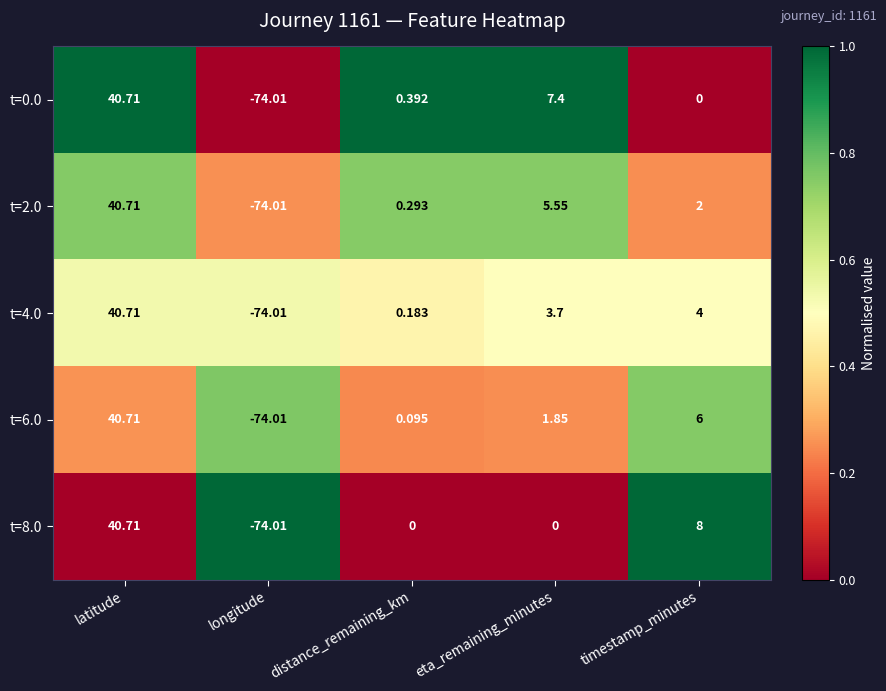

At how many categories does at least one series exceed 0?

4